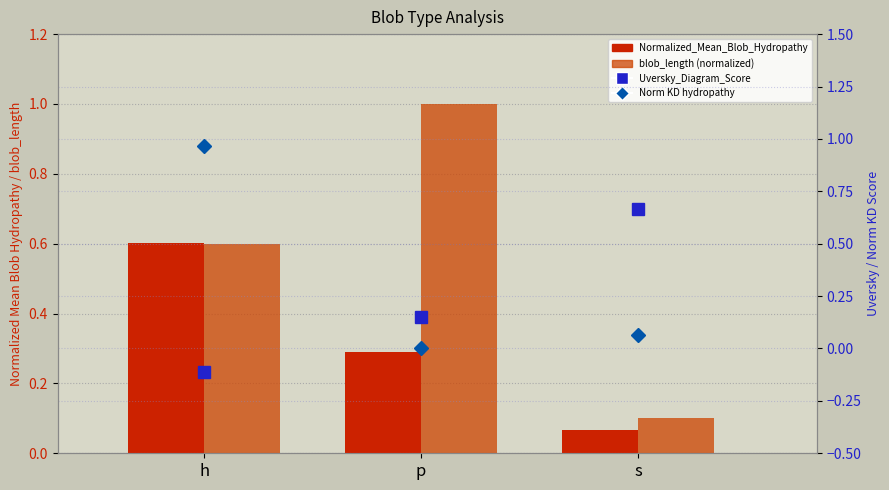

Reading left to right, transcribe all the data shown in this chart.

Normalized_Mean_Blob_Hydropathy: h=0.6	p=0.3	s=0.1
blob_length (normalized): h=0.6	p=1.0	s=0.1
Uversky_Diagram_Score: h=-0.1	p=0.1	s=0.7
Normalized_Kyte-Doolittle_hydropathy: h=1.0	p=0.0	s=0.1